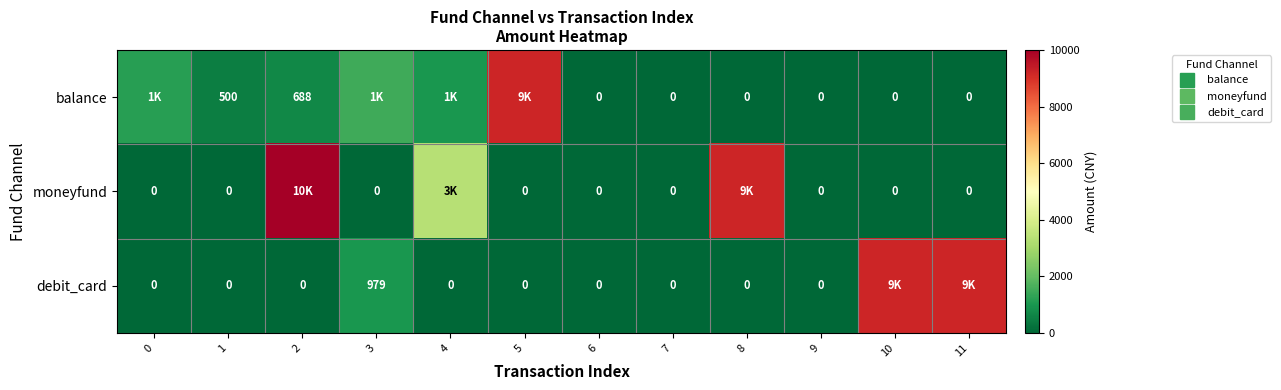

Count the moneyfund values in the range 0 to 3330.

10